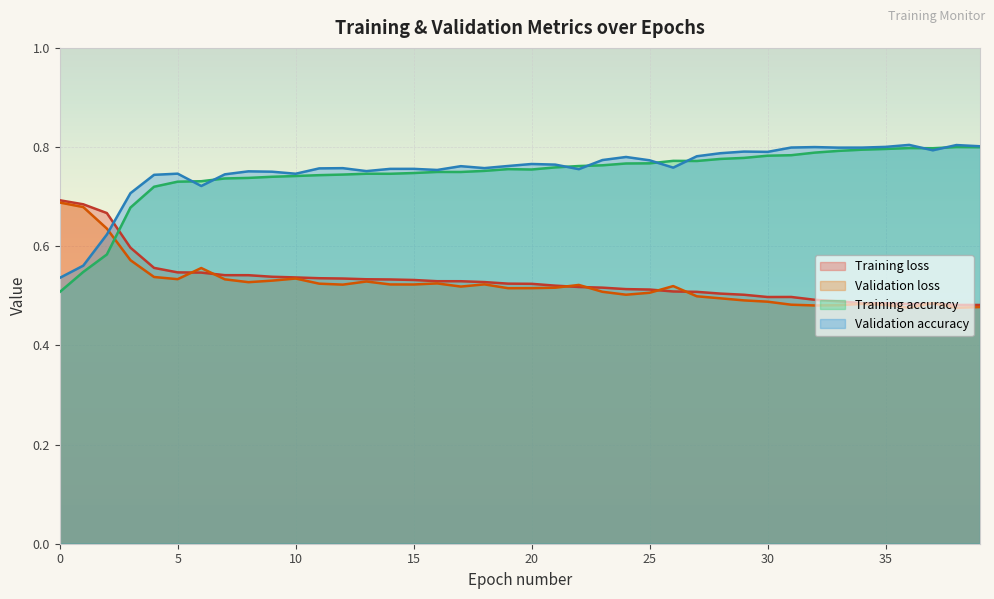

Which label corresponds to the smallest value in the chart?

38